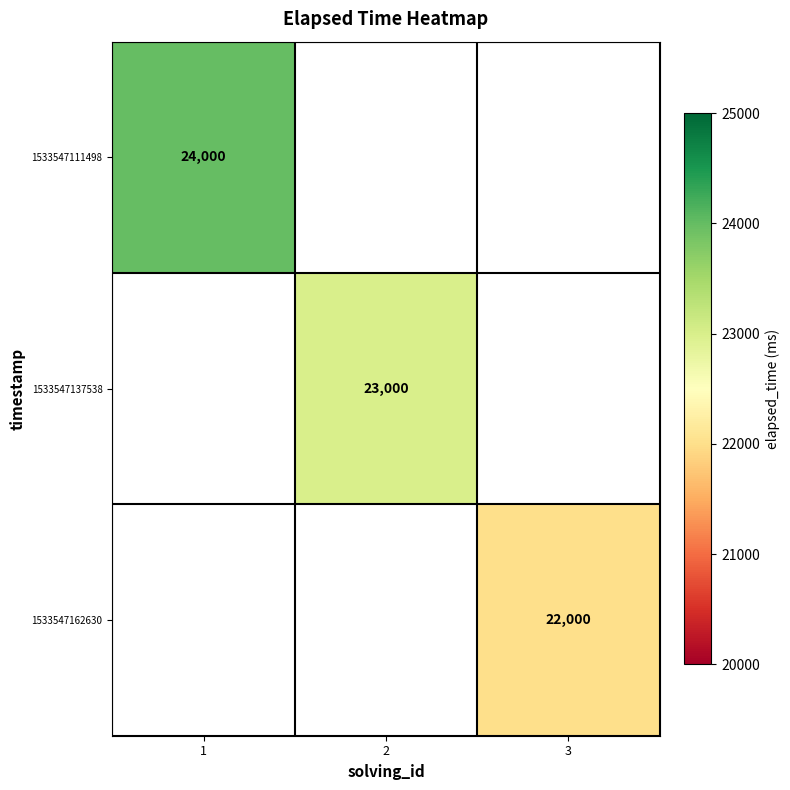

Is it true that 1533547111498 equals 5753 at 1?

False